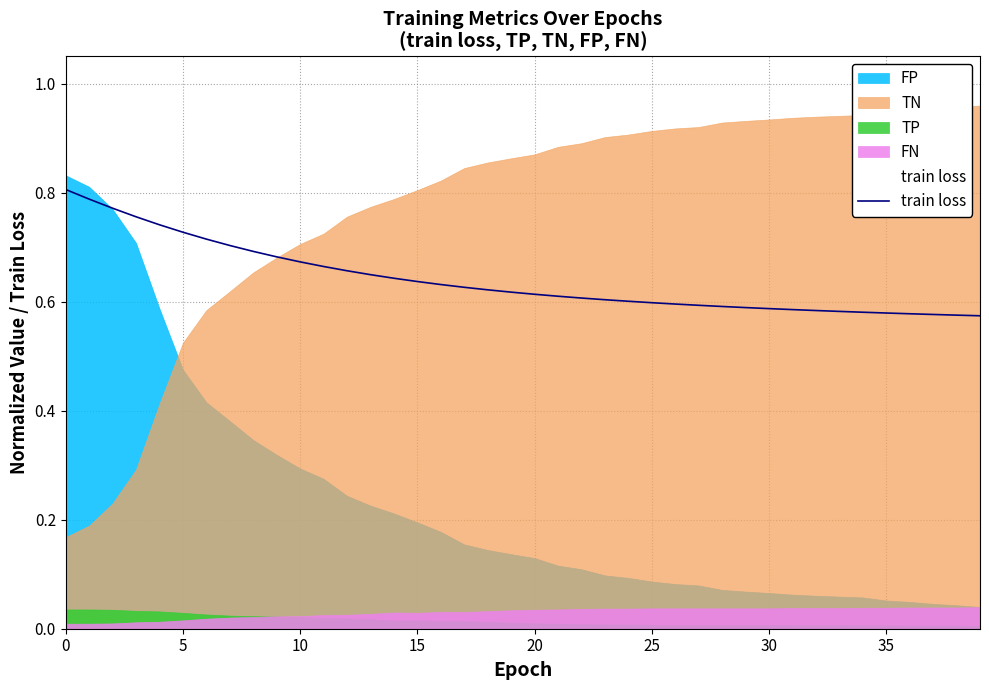

True or false: train loss has a value of 0.8 at 35.

False